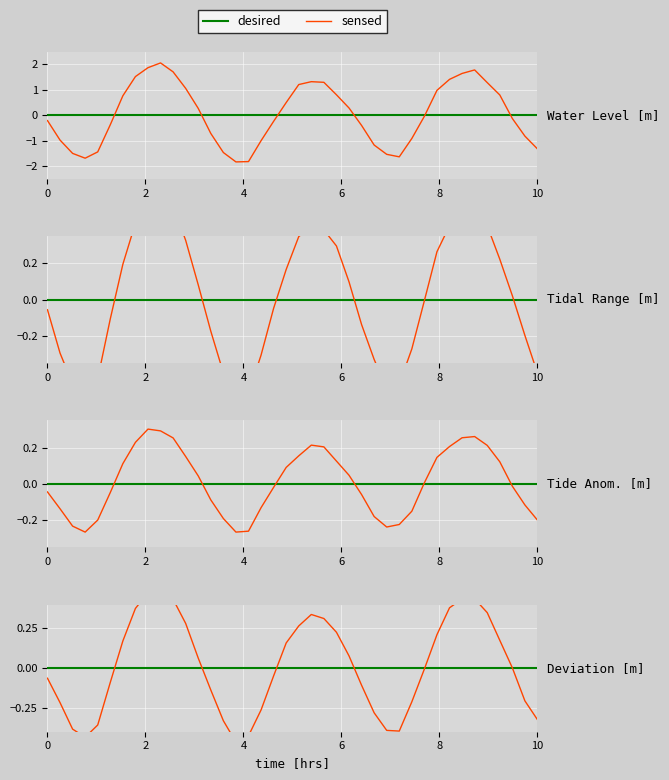

Which series ends up on top after the final intersection of desired and sensed?

desired